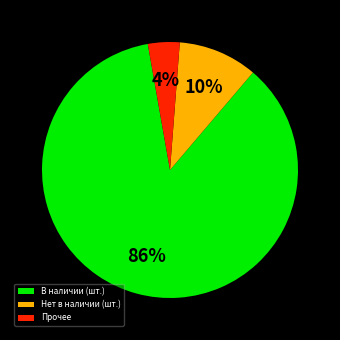

Which slice is the largest?

В наличии (шт.)